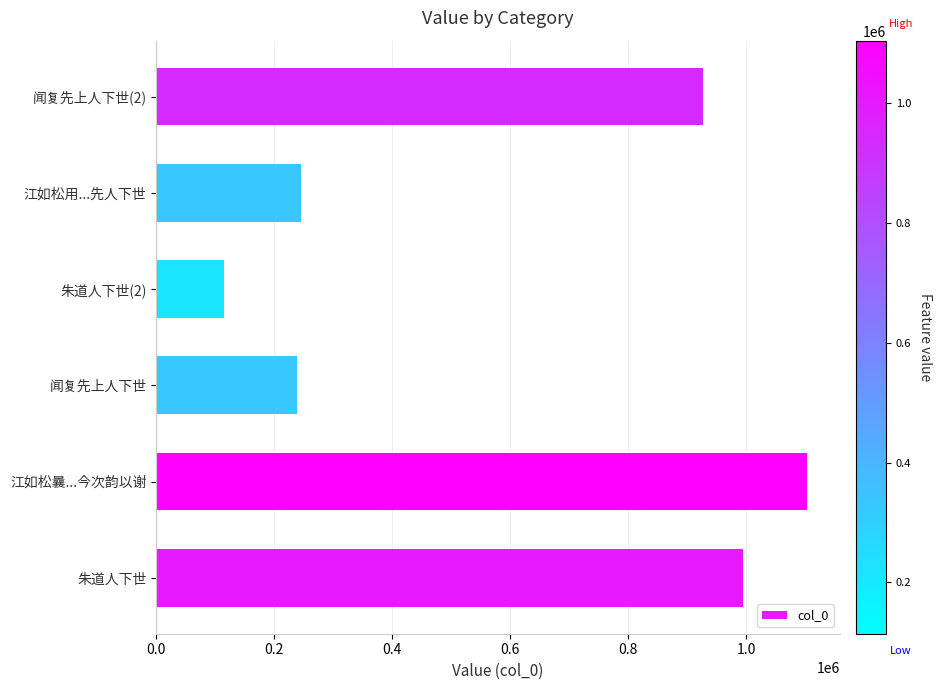

Approximately how many times larger is the value at 江如松曩...今次韵以谢 compared to 江如松用...先人下世?

4.5